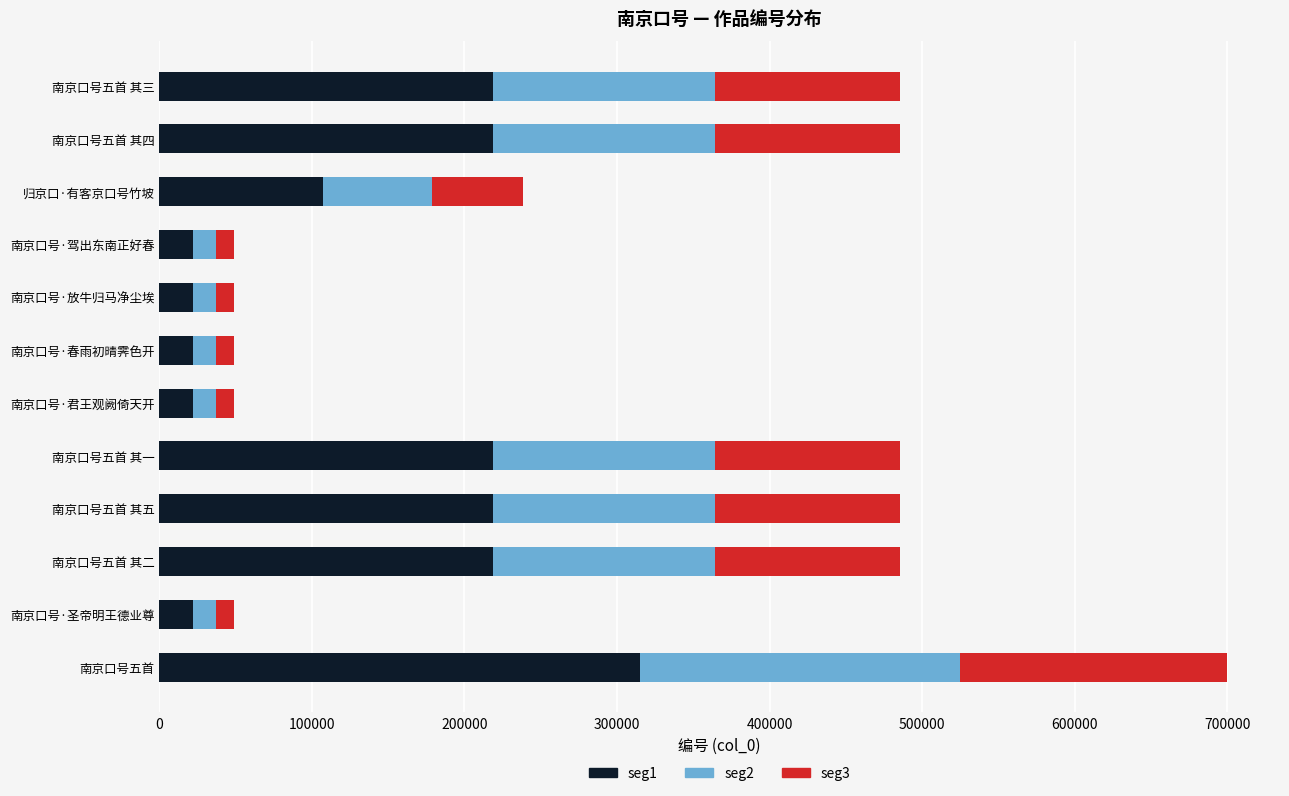

What are all the series names shown in the legend?

seg1, seg2, seg3